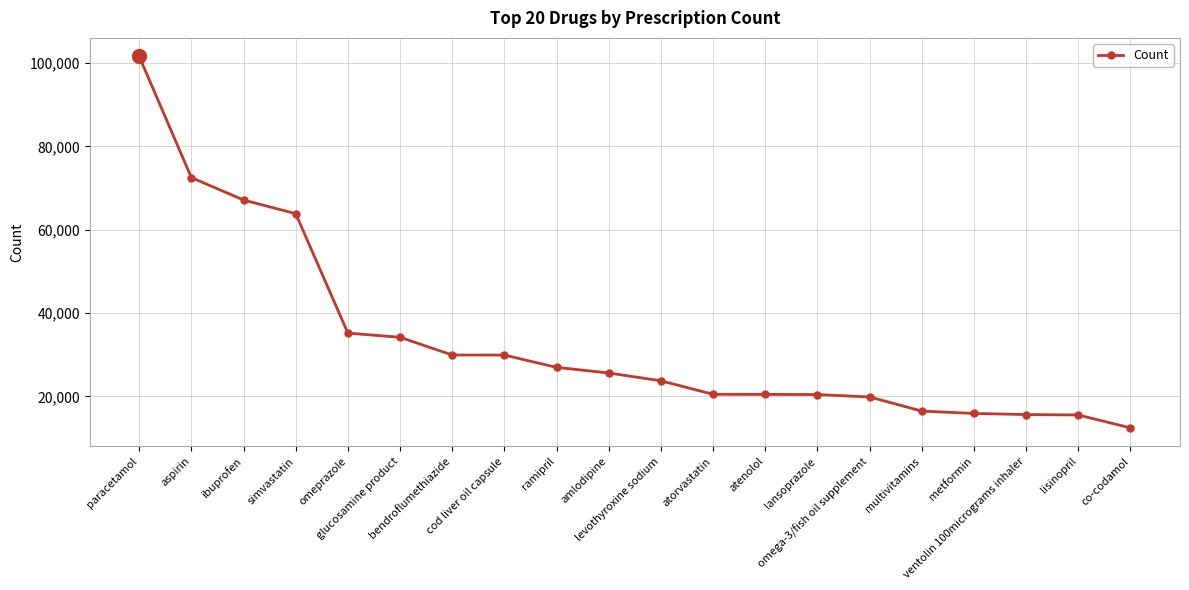

Which category has the lowest value across all series?

co-codamol